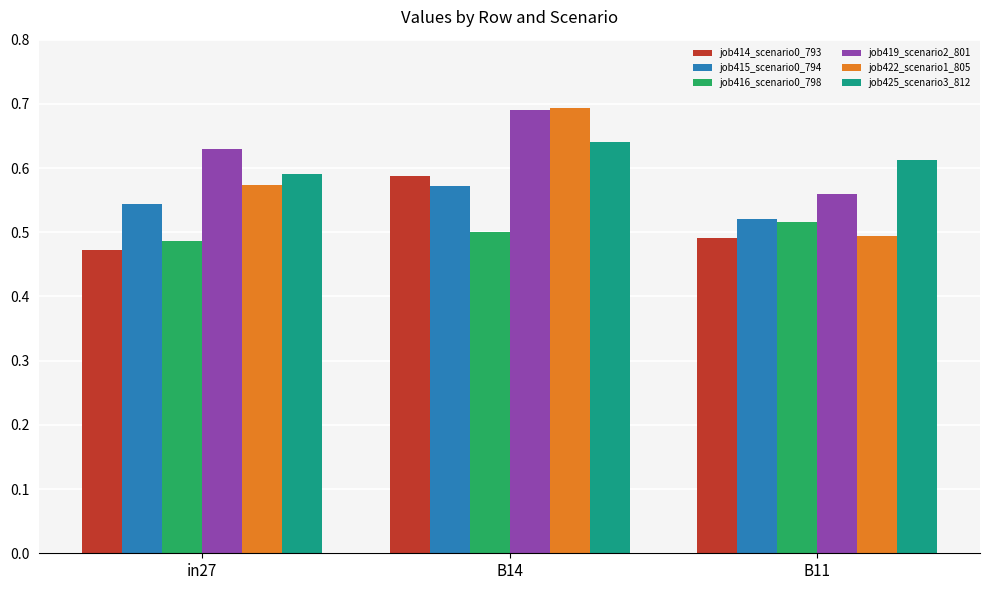

The value of job415_scenario0_794 at in27 is 0.2. True or false?

False